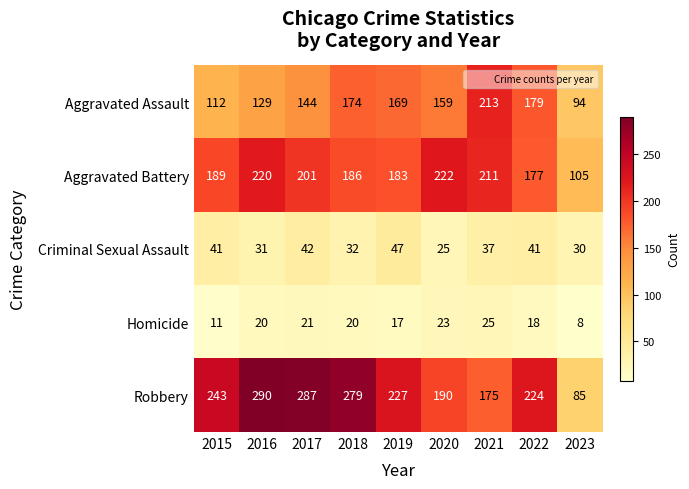

What is the spread (max minus min) of values at 2016?

270